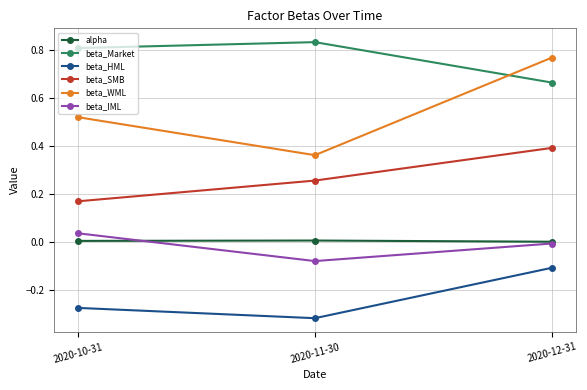

Which category has the highest value in the beta_HML series?

2020-12-31